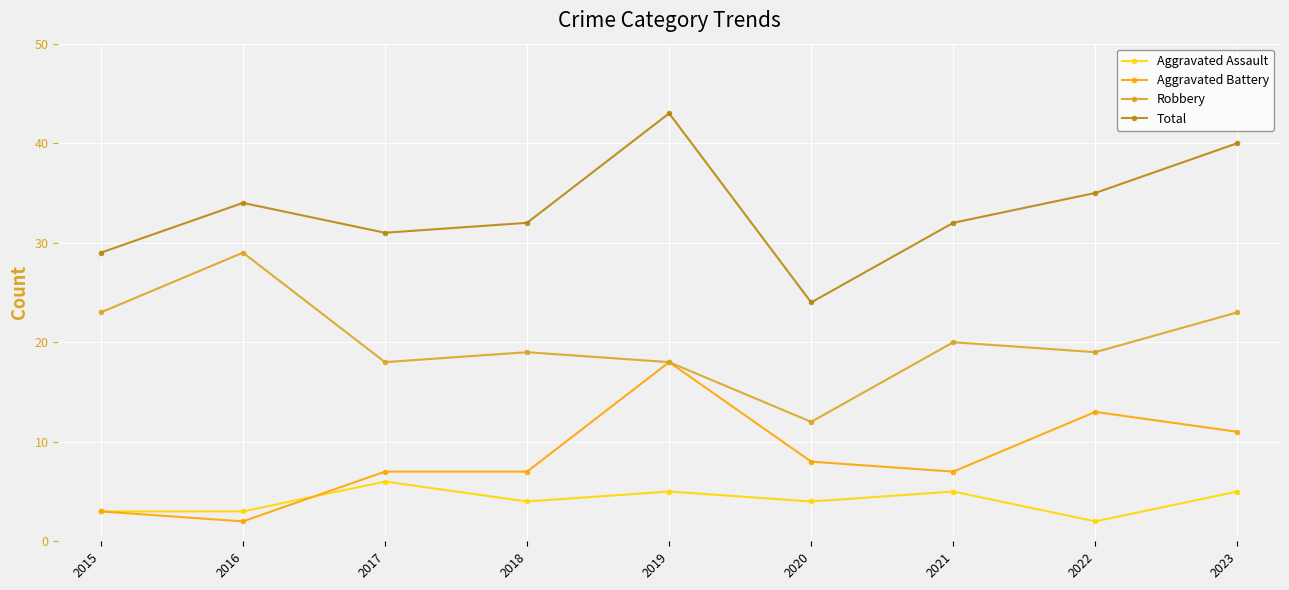

How many interior local peaks does the Total series have?

2